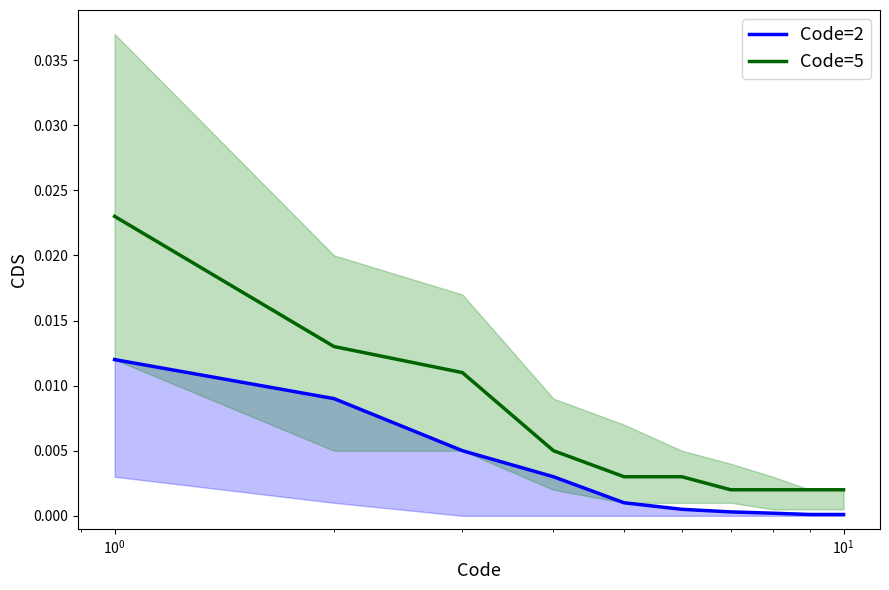

True or false: Code=5 and Code=2 intersect in this chart.

False